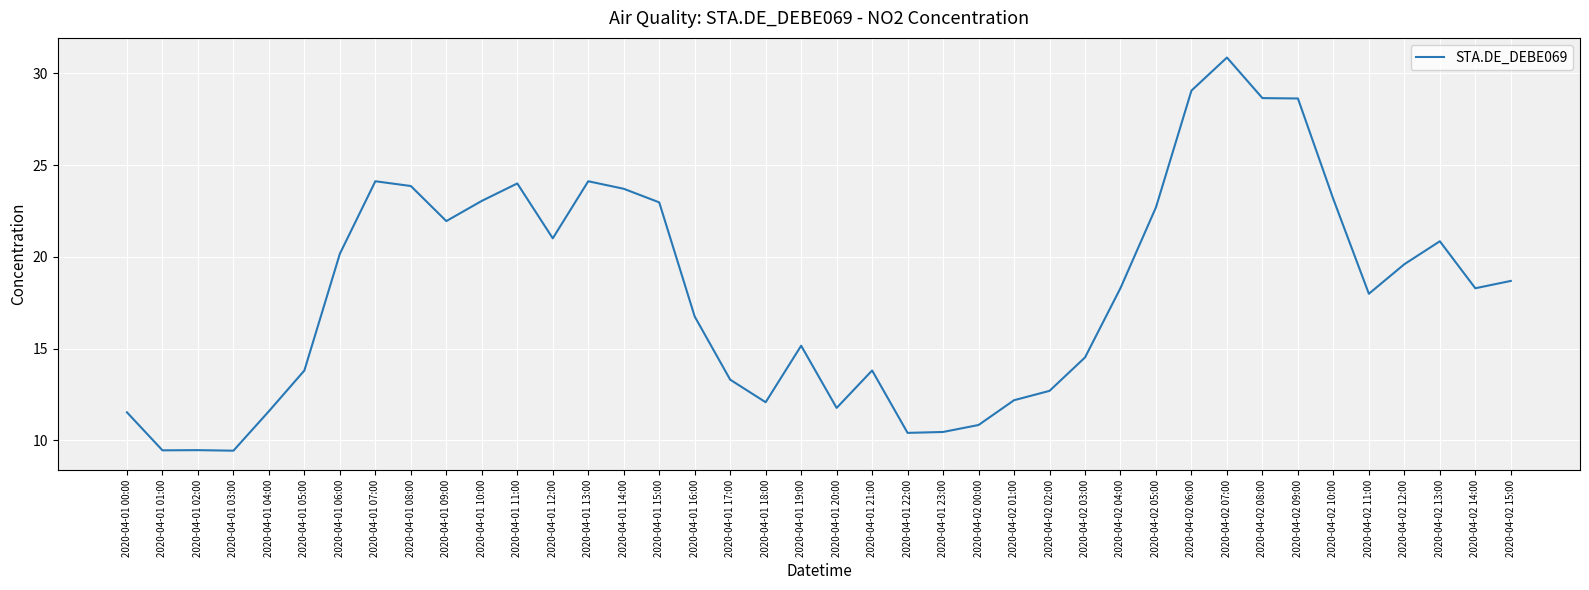

What position from the left is 2020-04-01 10:00?

11